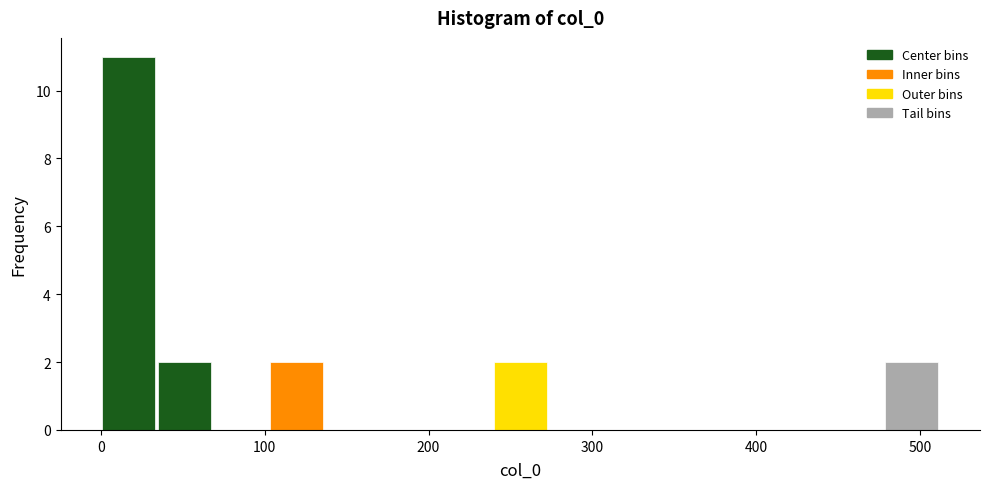

Read against the x-axis, roughly where is the centre of the tallest bar?

20